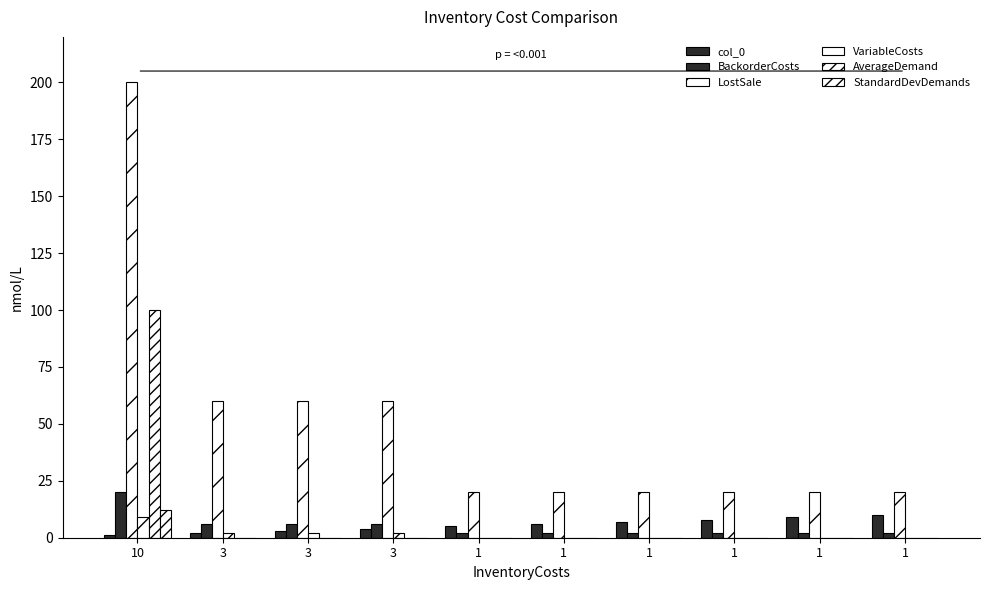

Is it true that col_0 equals 3.0 at 3?

False